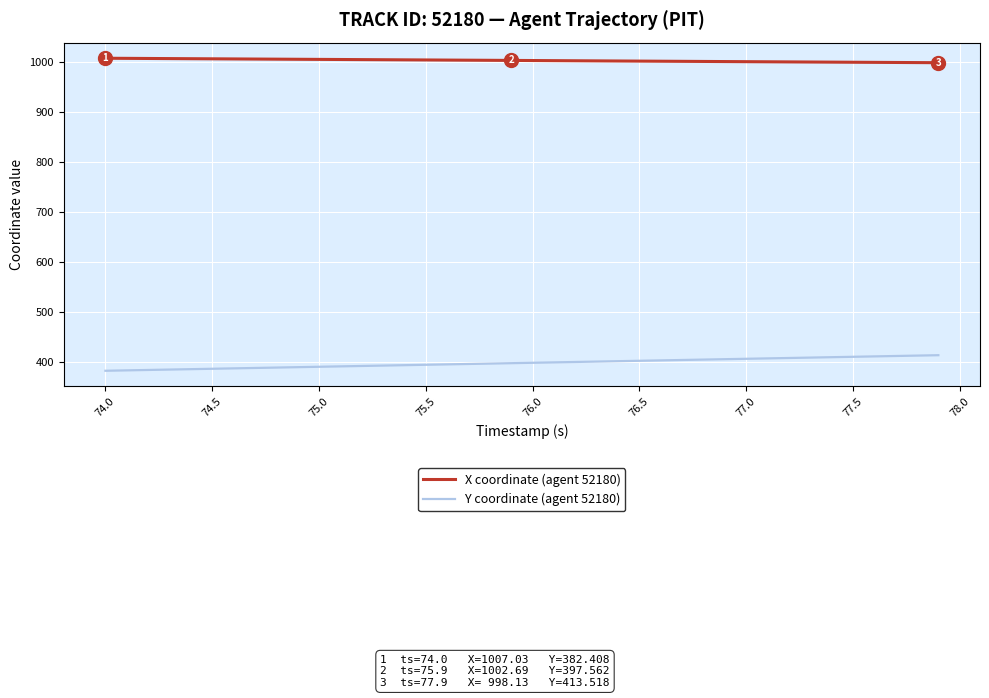

Rank the series by their average value, from highest to lowest.

X coordinate (agent 52180), Y coordinate (agent 52180)